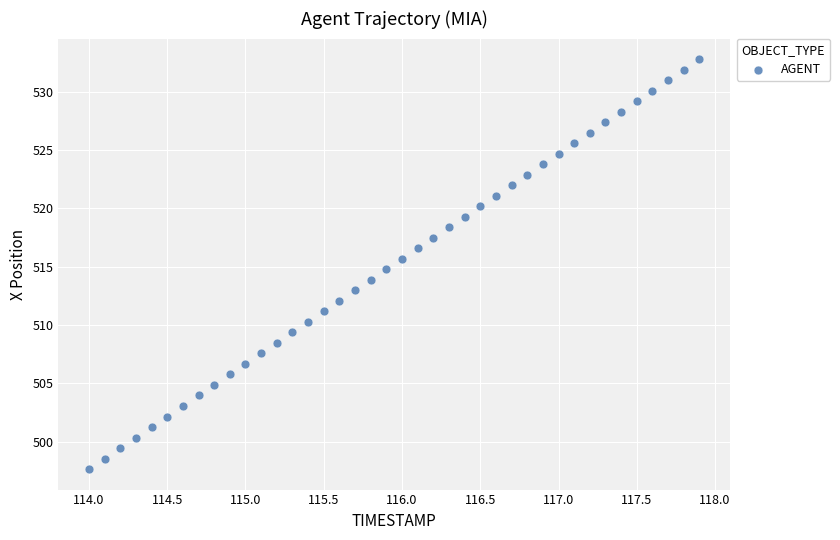

What is the range of X values (max minus min)?

3.9